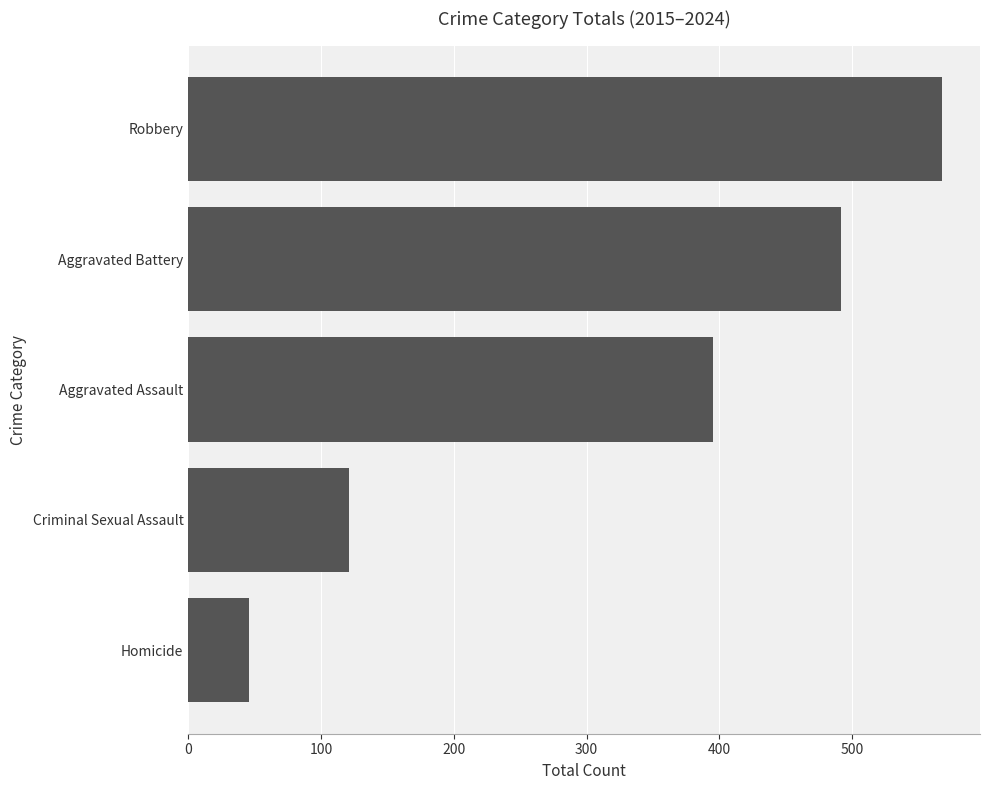

At which label is the value closest to 307?

Aggravated Assault